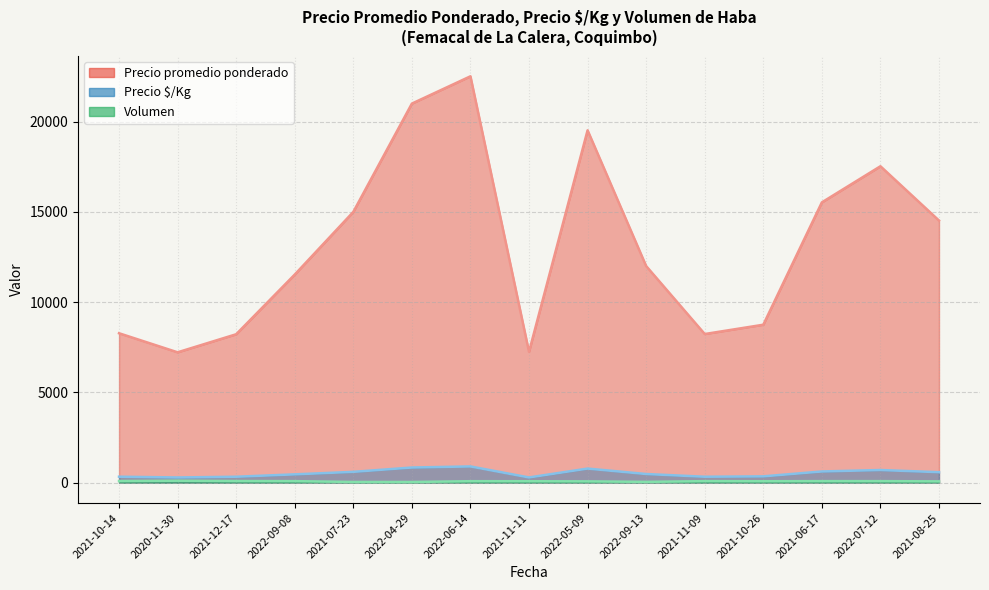

At 2022-05-09, list the series in order from largest to smallest.

Precio promedio ponderado (line), Precio $/Kg (line), Volumen (line)